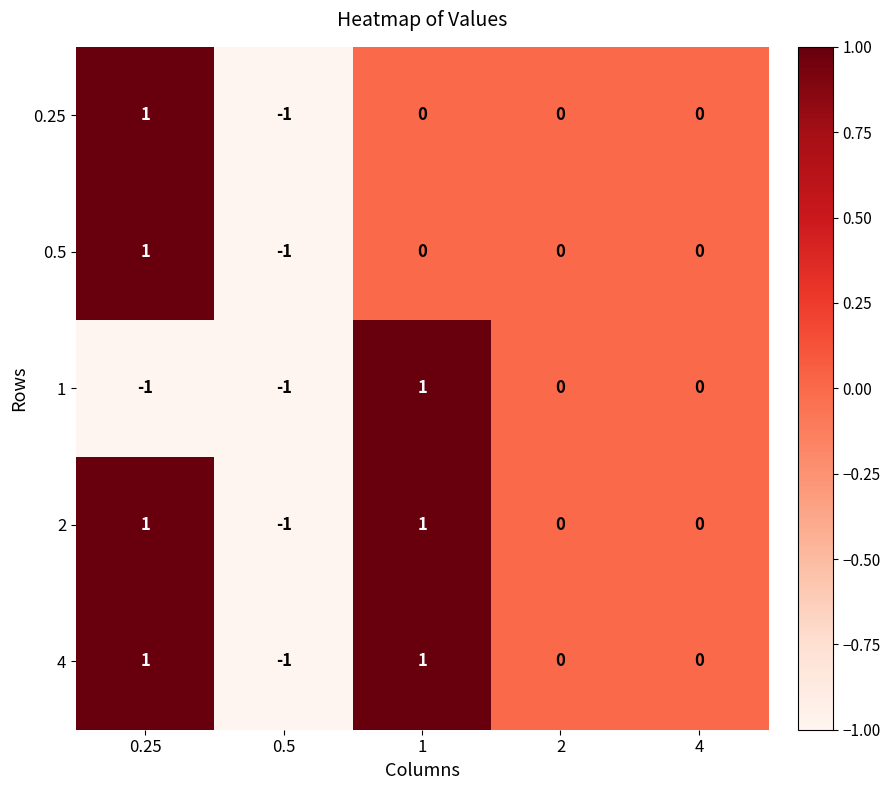

True or false: 0.5 has a value of 1 at 0.25.

True